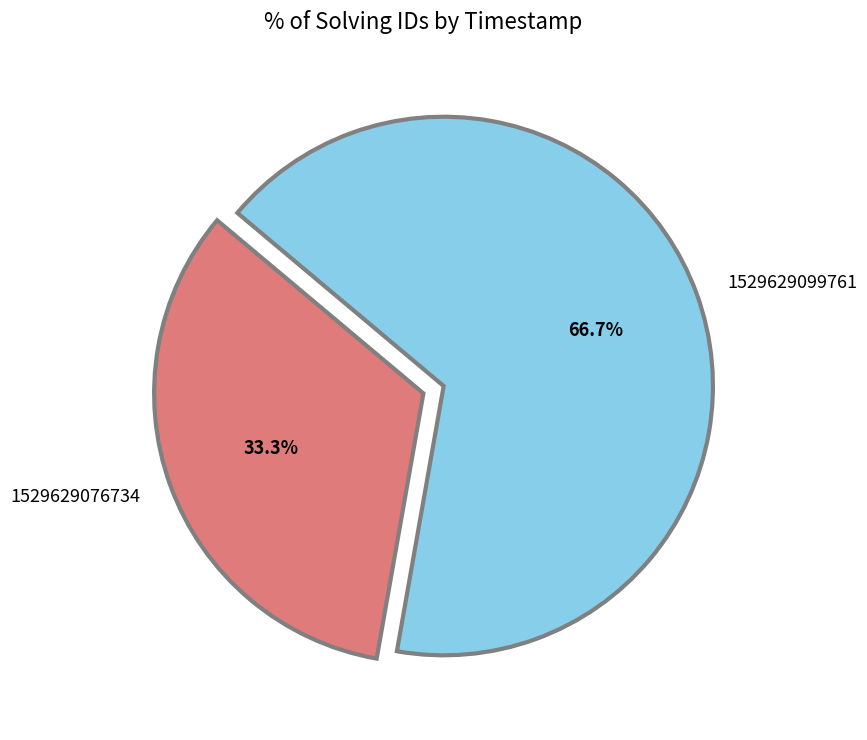

Approximately how many times larger is the value at 1529629076734 compared to 1529629099761?

0.5